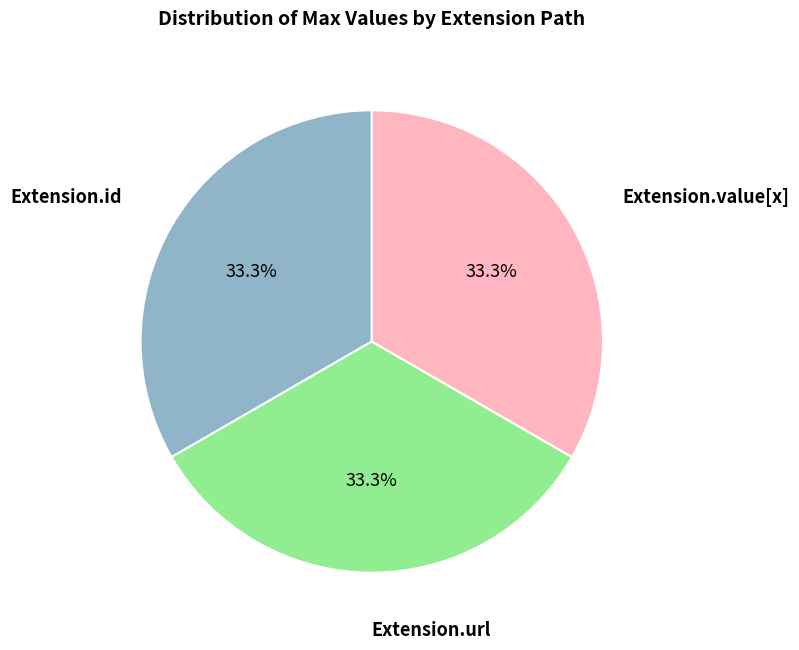

Does any single category account for the majority?

No